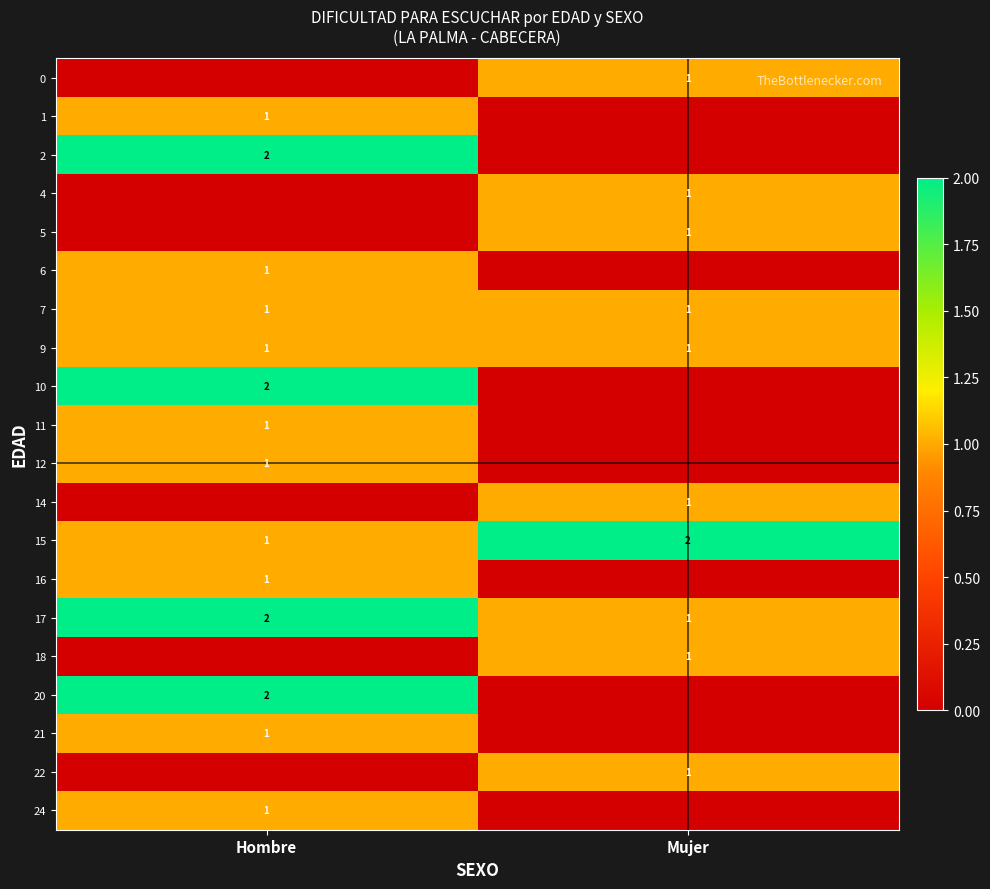

Is it true that 18 equals 0 at Mujer?

False